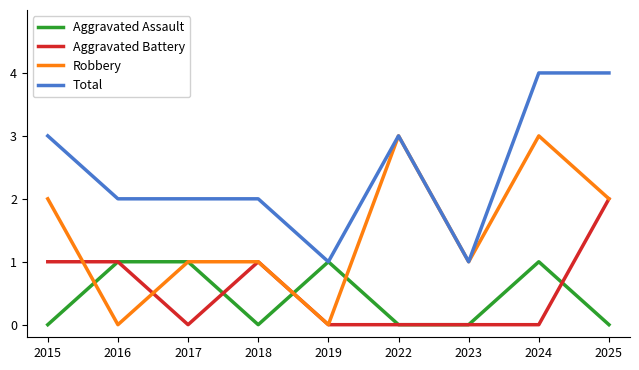

True or false: Aggravated Battery has more than 0 interior local peaks.

True